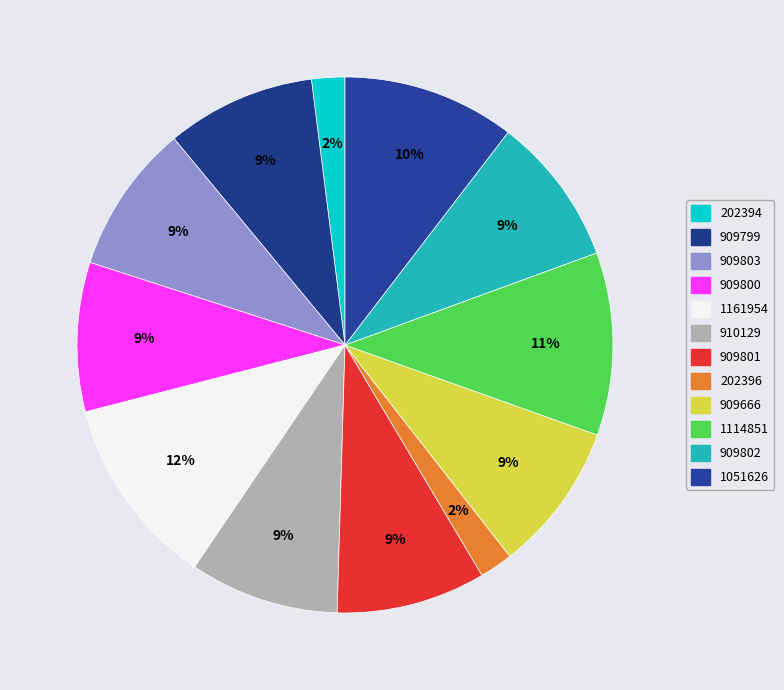

Between 1114851 and 909799, which is larger?

1114851